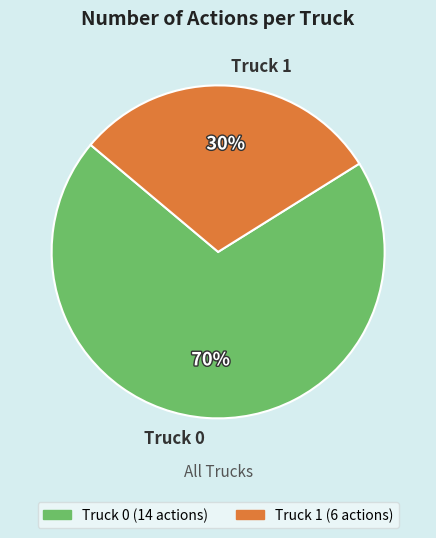

Count the number of slices in the pie.

2